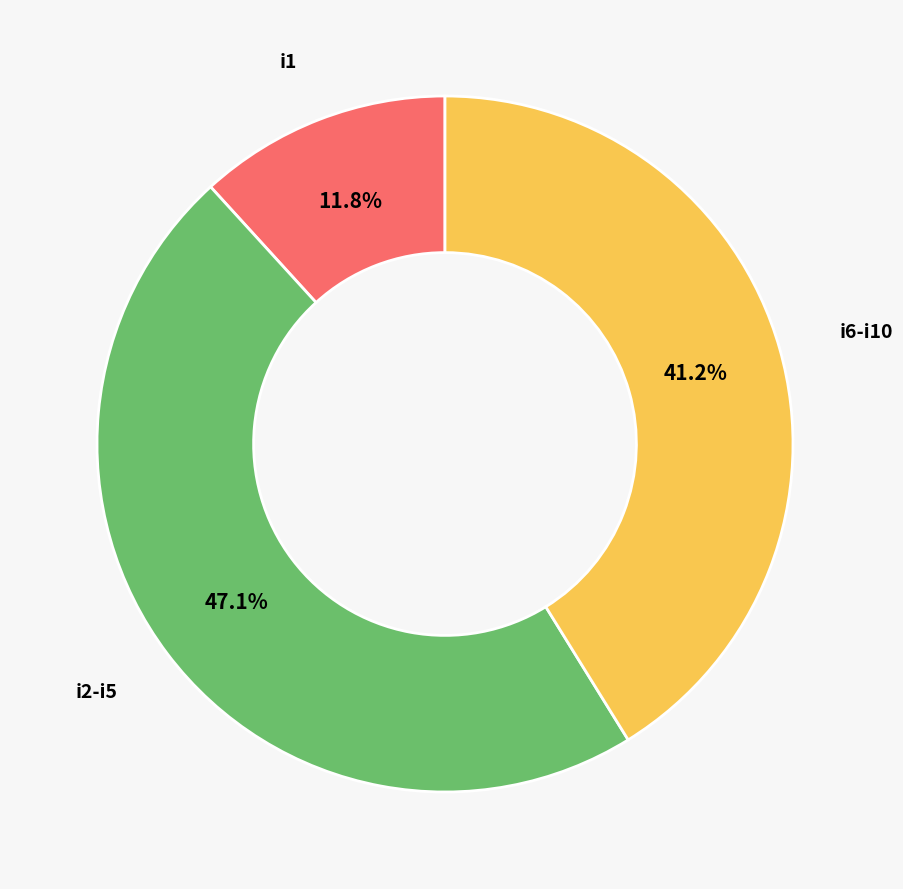

What percentage do i6-i10 and i1 together represent?

52.9%